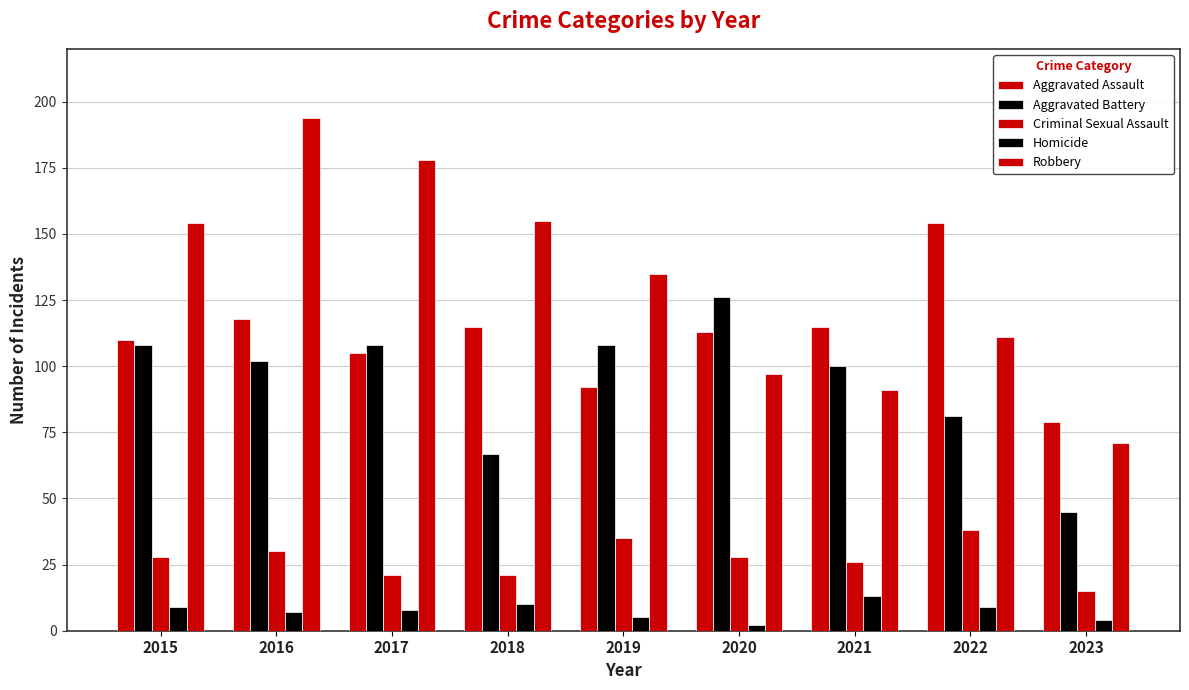

What is the minimum value for Criminal Sexual Assault?

15